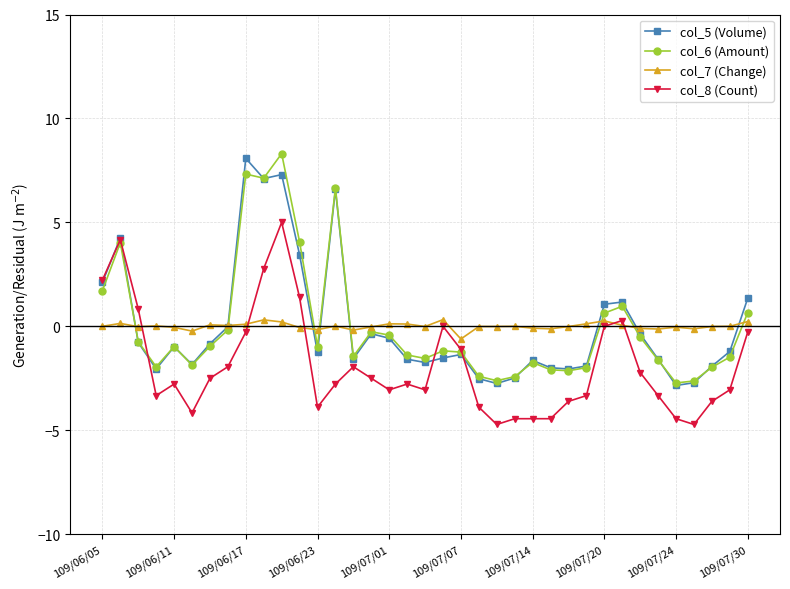

True or false: col_5 (Volume) has more than 0 points higher than both neighbors.

True